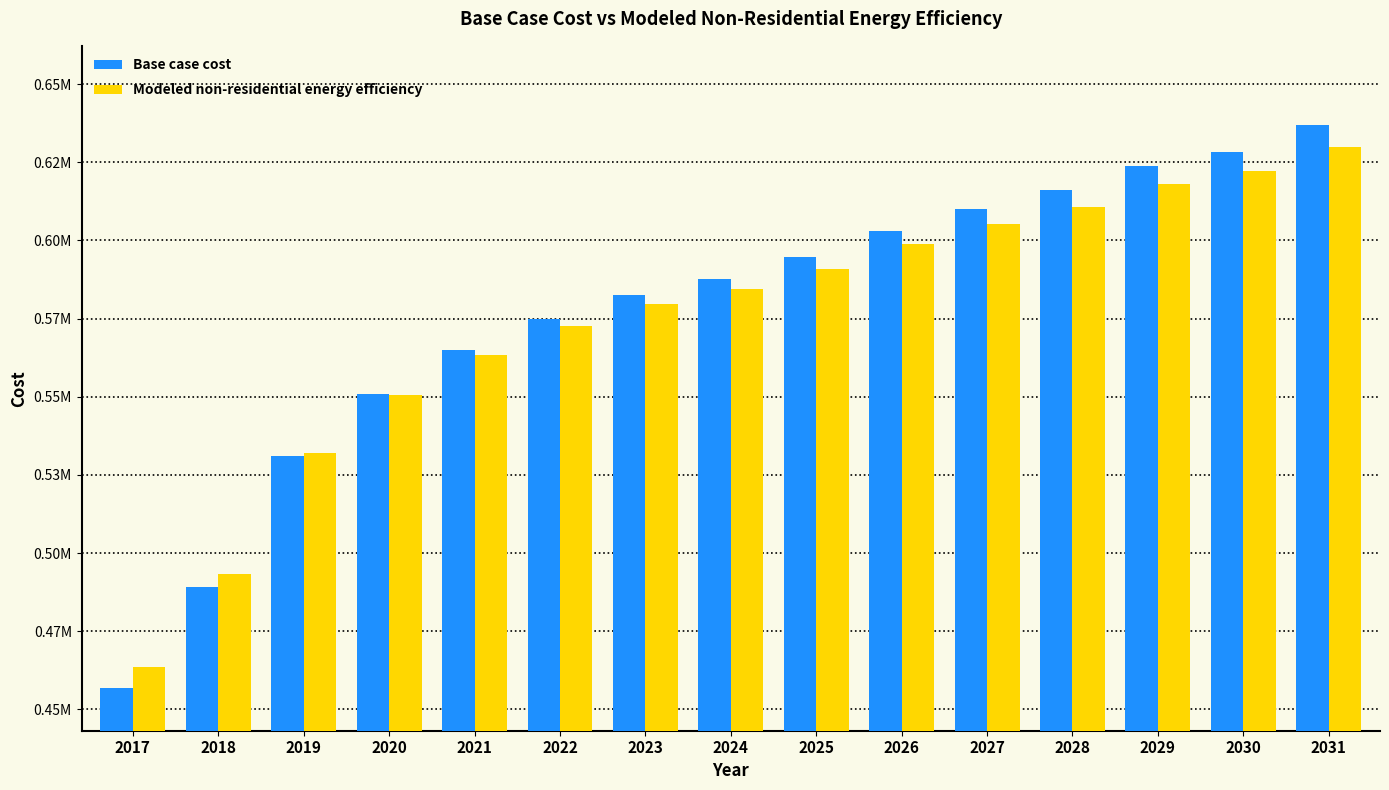

What are all the series names shown in the legend?

Base case cost, Modeled non-residential energy efficiency